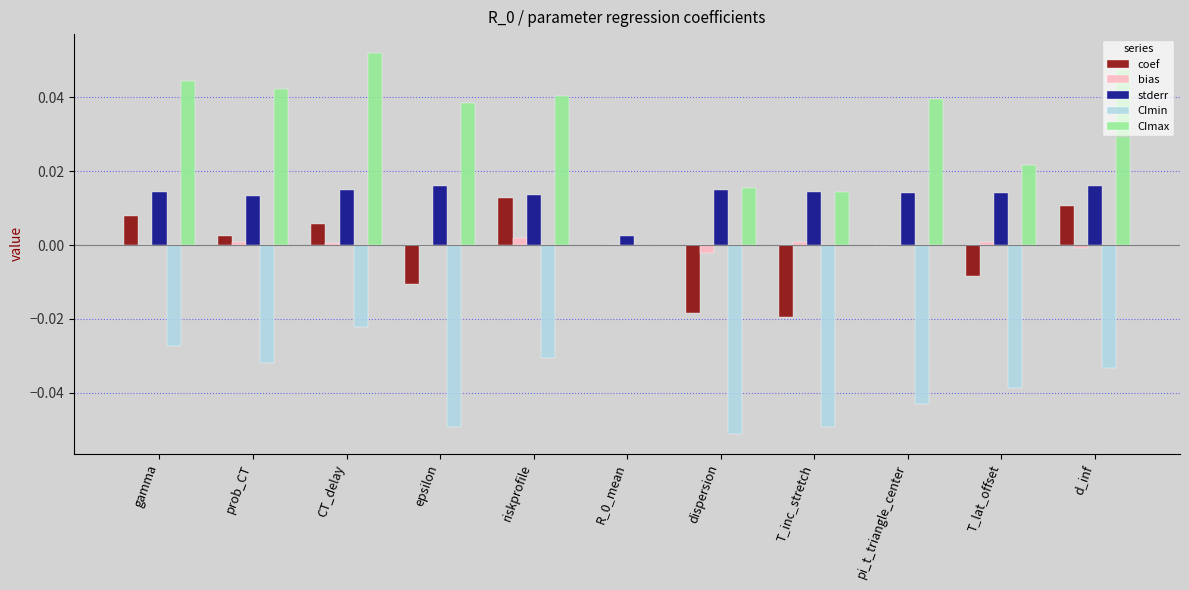

Where is coef nearest to the value 0?

pi_t_triangle_center